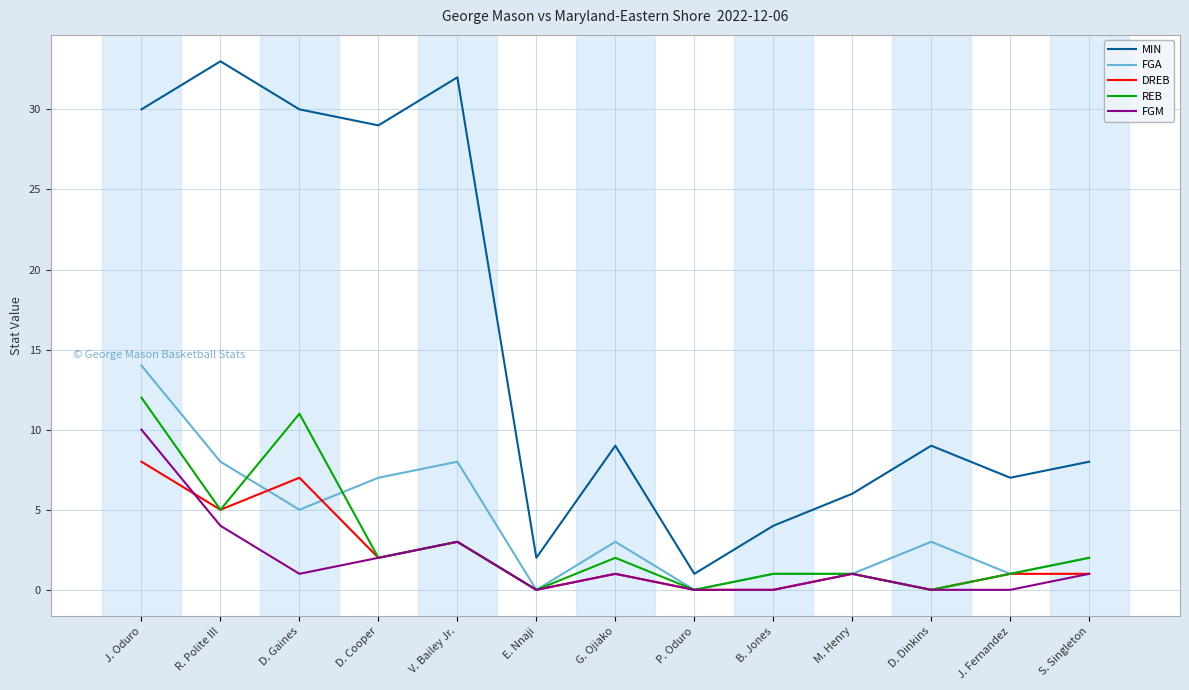

How many categories are shown in the chart?

13